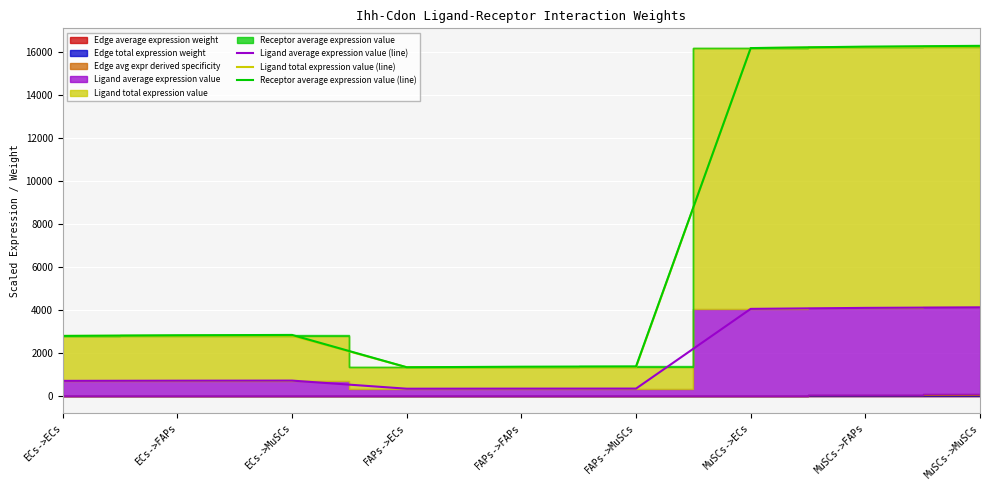

True or false: Ligand average expression value (line) and Ligand total expression value (line) intersect in this chart.

False